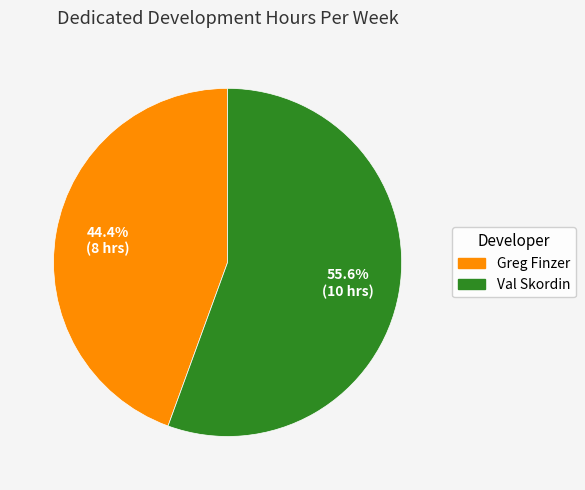

Combined, do Val Skordin and Greg Finzer account for over 50%?

Yes